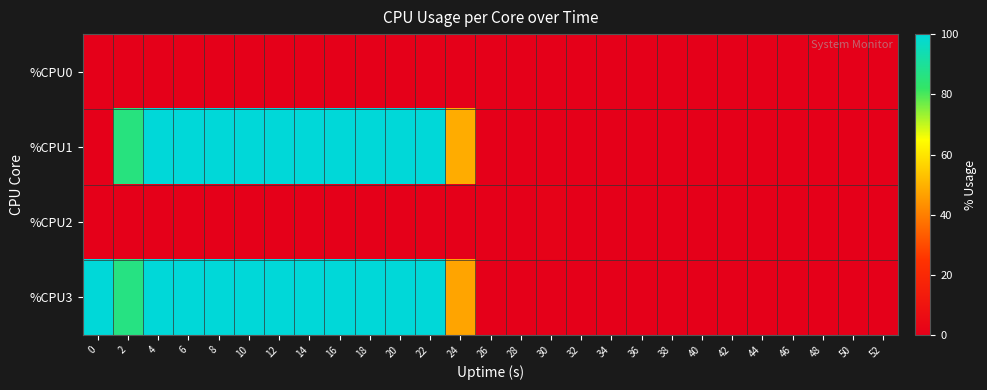

Reading left to right, transcribe all the data shown in this chart.

%CPU0: 0=0.0	2=0.0	4=0.0	6=0.0	8=0.5	10=0.0	12=0.0	14=0.0	16=0.0	18=0.0	20=0.0	22=0.0	24=0.0	26=0.0	28=0.0	30=0.0	32=0.0	34=0.0	36=0.0	38=0.0	40=0.0	42=0.0	44=0.0	46=0.0	48=0.0	50=0.0	52=0.0
%CPU1: 0=0.0	2=85.9	4=100.0	6=100.0	8=100.0	10=100.0	12=100.0	14=100.0	16=100.0	18=100.0	20=100.0	22=100.0	24=48.8	26=0.0	28=0.0	30=0.0	32=0.0	34=0.0	36=0.0	38=0.0	40=0.0	42=0.0	44=0.0	46=0.0	48=0.0	50=0.0	52=0.0
%CPU2: 0=0.0	2=0.0	4=0.0	6=0.5	8=0.0	10=0.0	12=0.0	14=0.0	16=0.0	18=0.0	20=0.0	22=0.0	24=0.0	26=0.0	28=0.0	30=1.5	32=0.0	34=0.0	36=0.0	38=0.0	40=0.0	42=0.0	44=0.0	46=0.0	48=0.0	50=0.0	52=0.0
%CPU3: 0=100.0	2=86.5	4=100.0	6=100.0	8=100.0	10=100.0	12=100.0	14=100.0	16=100.0	18=100.0	20=100.0	22=100.0	24=47.2	26=0.0	28=0.0	30=0.0	32=0.0	34=0.0	36=0.0	38=0.0	40=0.0	42=0.0	44=0.0	46=0.0	48=0.0	50=0.0	52=0.0